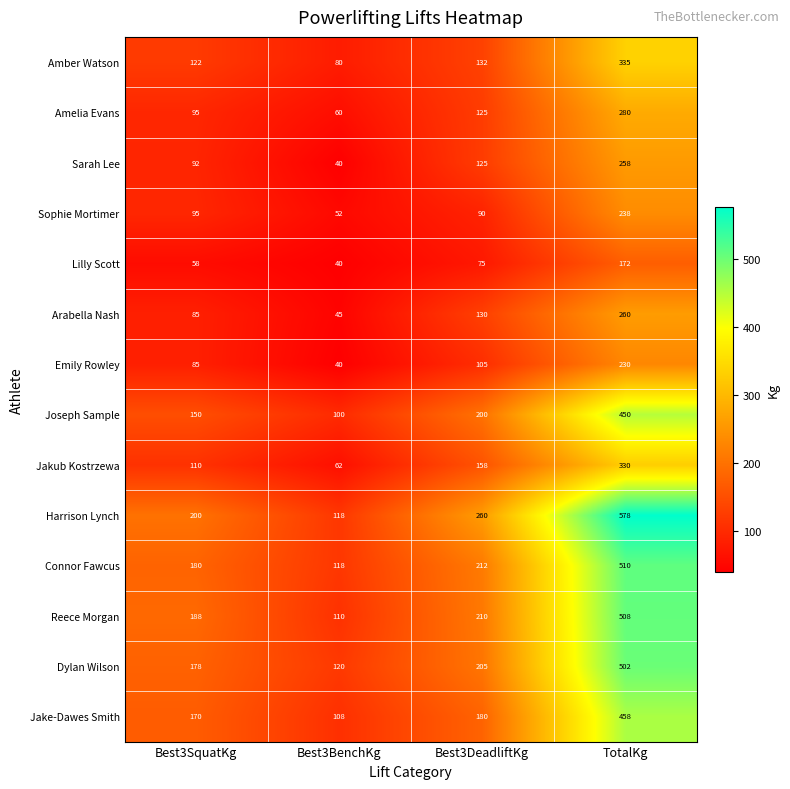

Which series has the widest spread of values?

Harrison Lynch